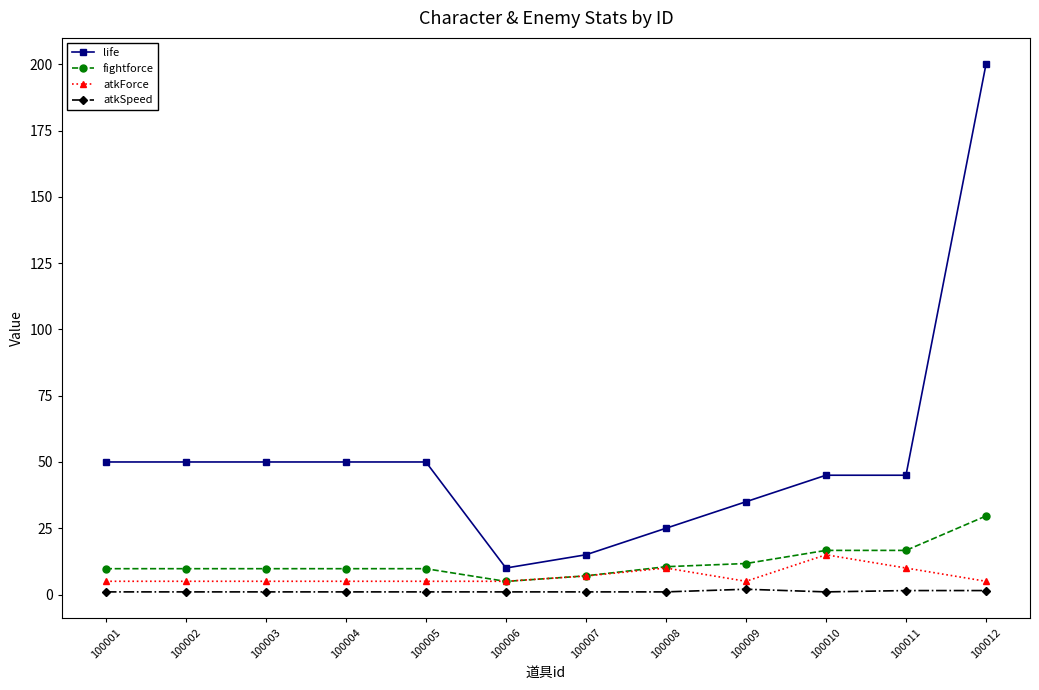

What is the value of the atkForce point at the 6th from the left?

5.0